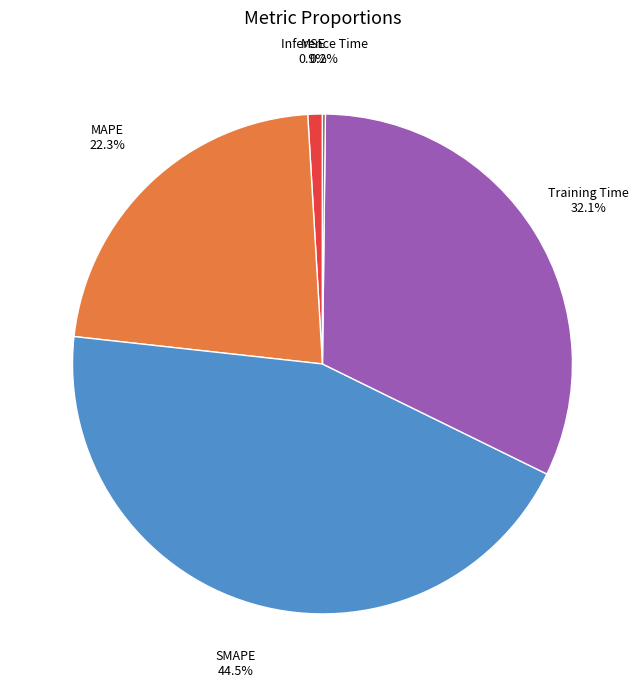

Which category has the biggest portion of the pie?

SMAPE